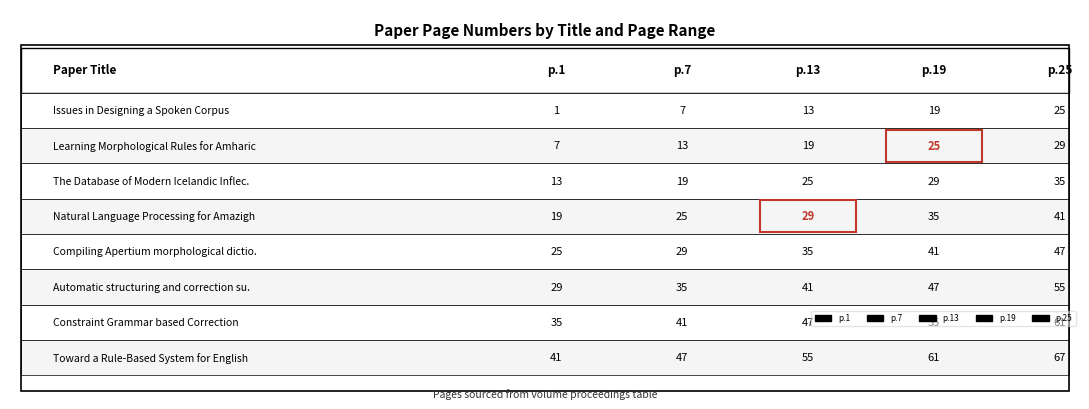

Which has a higher value, 2 or 6?

6